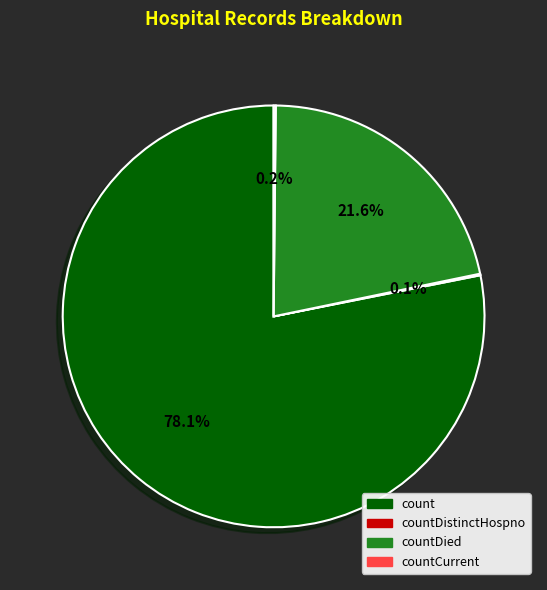

Does any single category account for the majority?

Yes